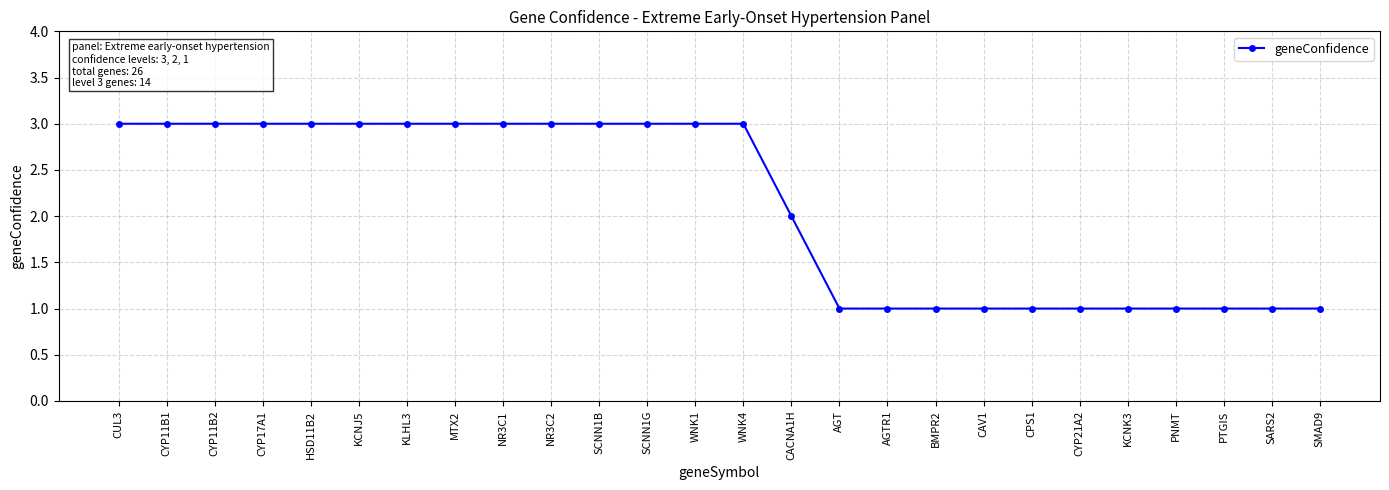

At which label is the value closest to 2?

CACNA1H